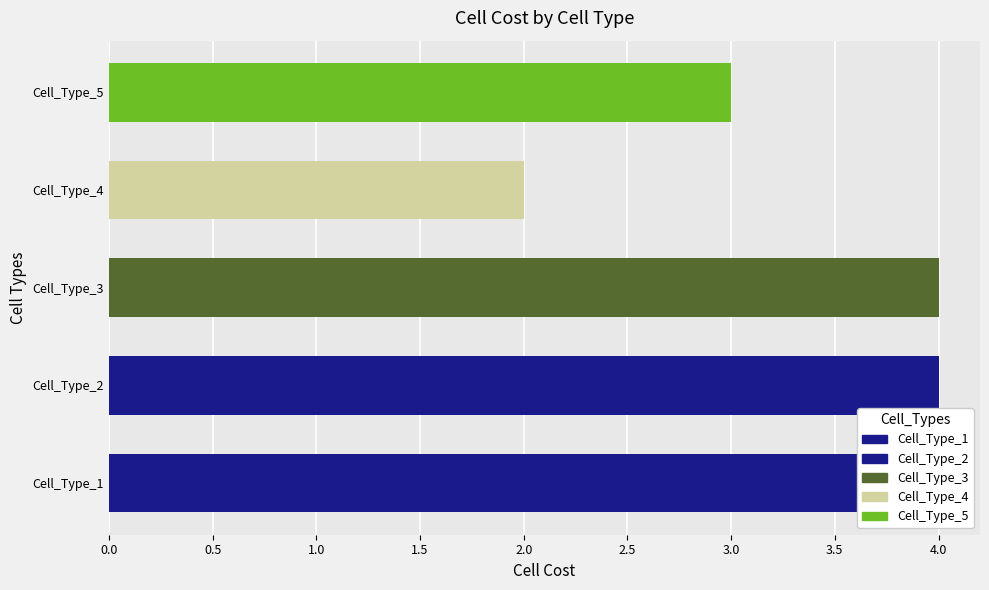

The chart shows a value of 4 at Cell_Type_2. True or false?

True